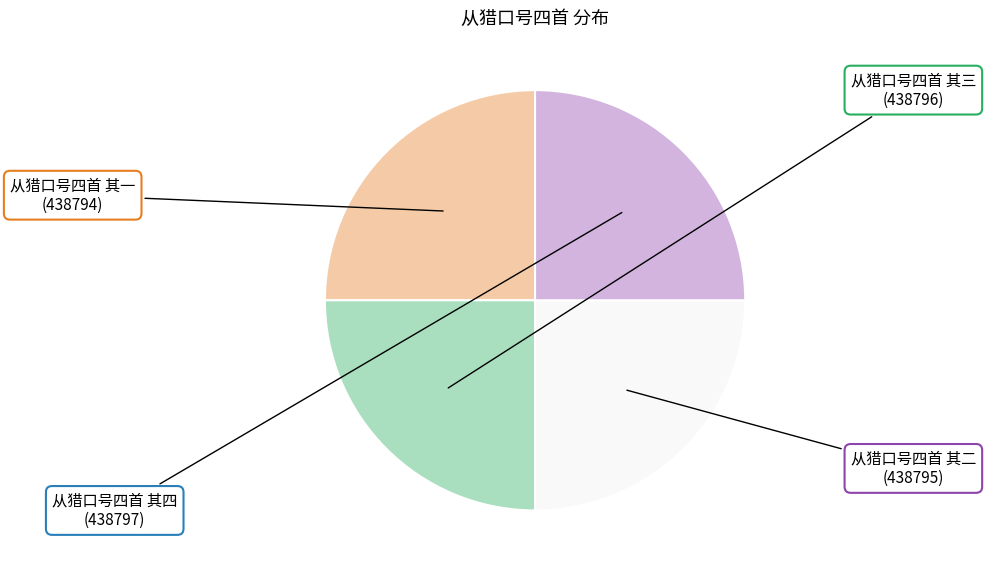

What is the ratio of the value at 从猎口号四首 其二 to the value at 从猎口号四首 其四?

1.0